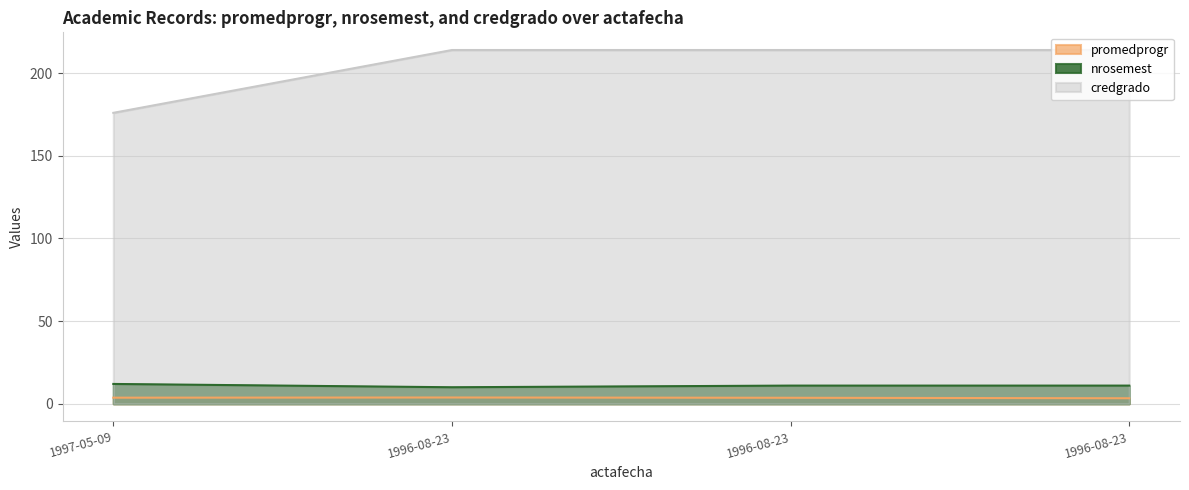

How many lines are shown in the chart?

3